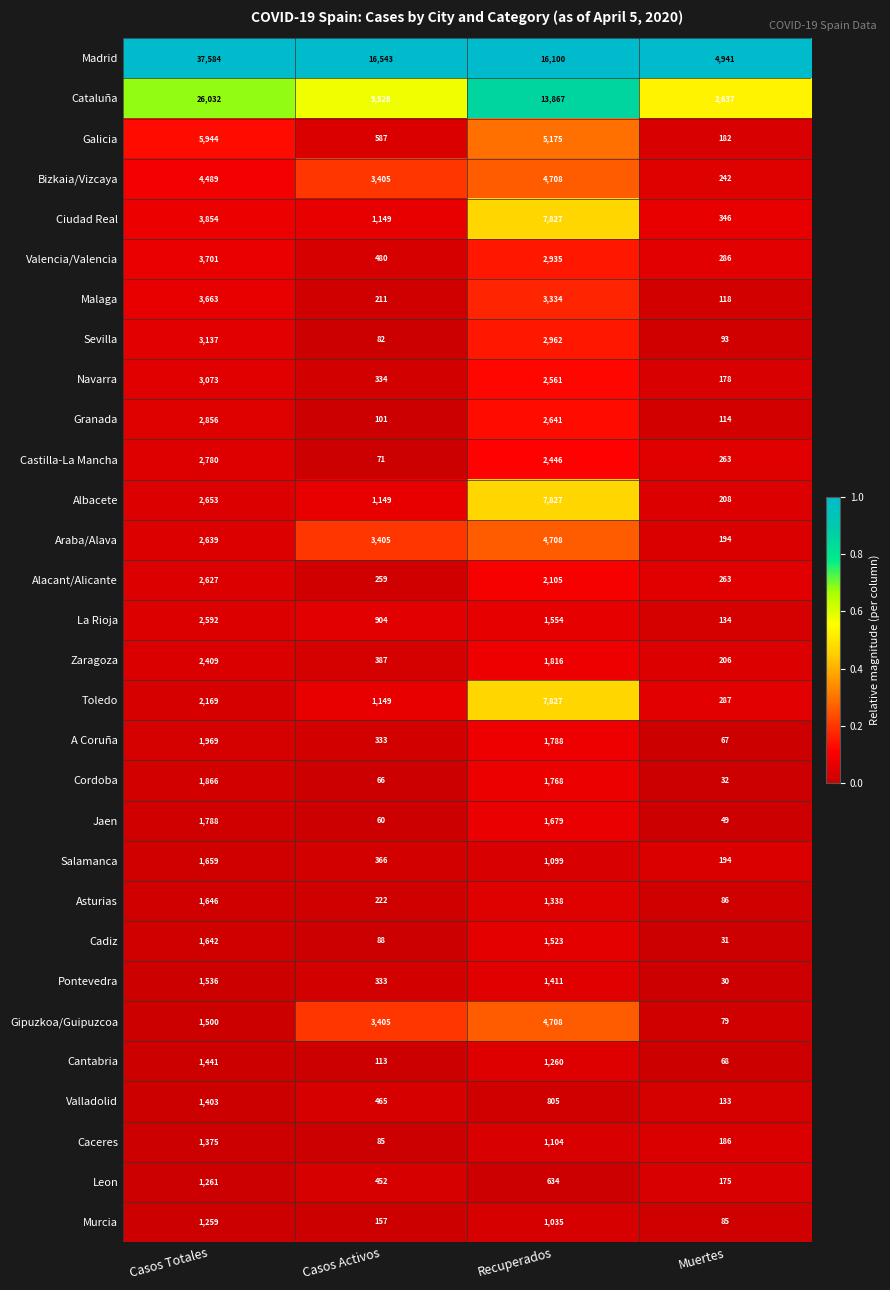

What is the sum of the Gipuzkoa/Guipuzcoa values at Muertes and Casos Activos?

3484